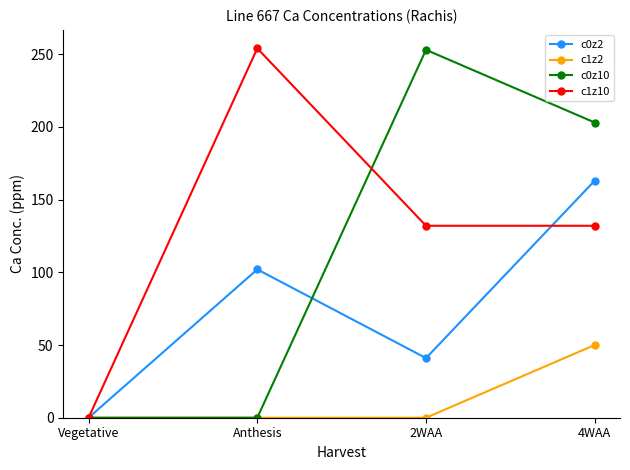

Reading left to right, what are all the values shown in this chart?

c0z2: Vegetative=0	Anthesis=102	2WAA=41	4WAA=163
c1z2: Vegetative=0	Anthesis=0	2WAA=0	4WAA=50
c0z10: Vegetative=0	Anthesis=0	2WAA=253	4WAA=203
c1z10: Vegetative=0	Anthesis=254	2WAA=132	4WAA=132